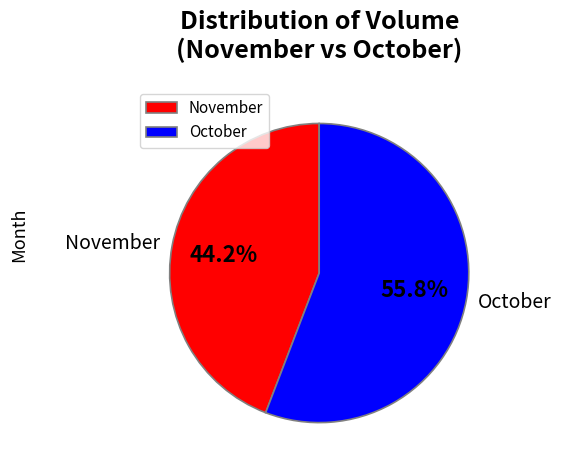

What is the smallest slice in the pie chart?

November